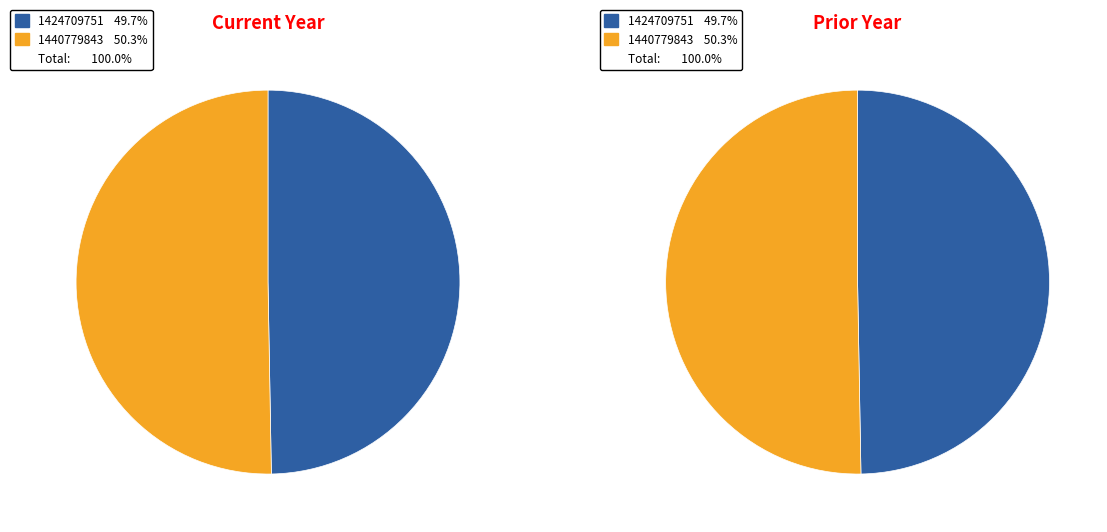

Which slice represents more than half of the pie?

1440779843